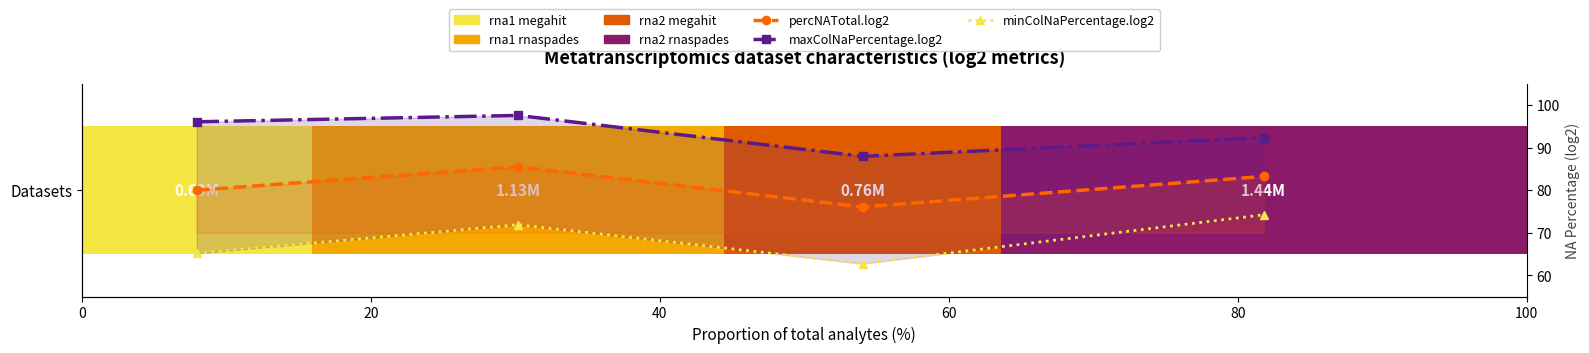

True or false: minColNaPercentage.log2 has a value of 115.5 at 20.

False